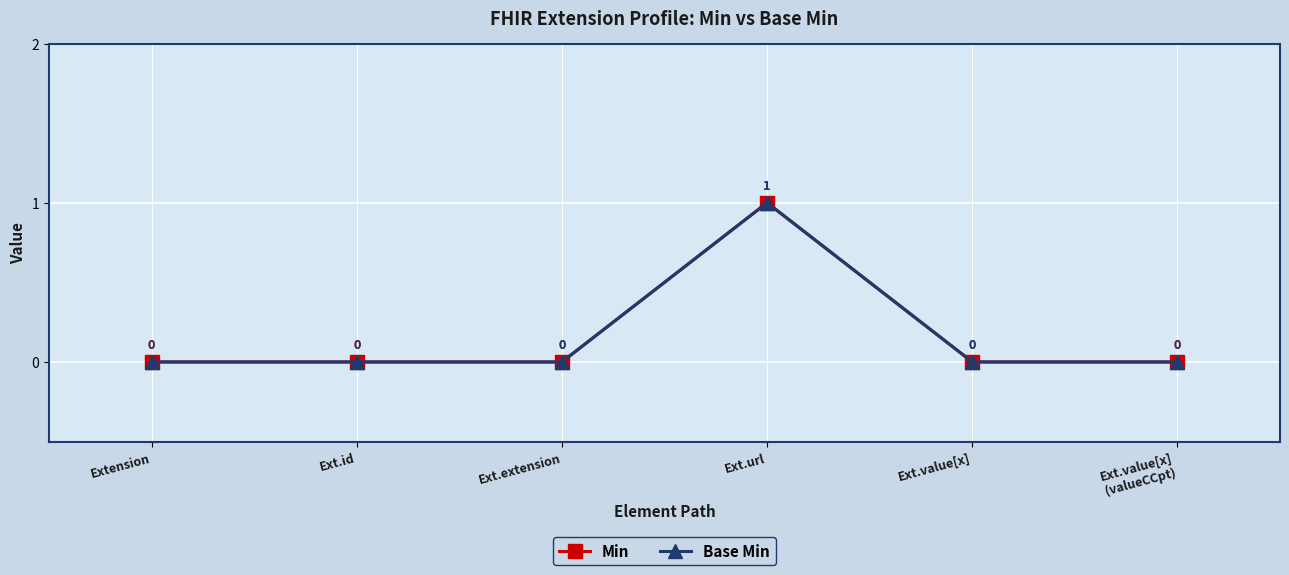

Which series has the widest spread of values?

Min